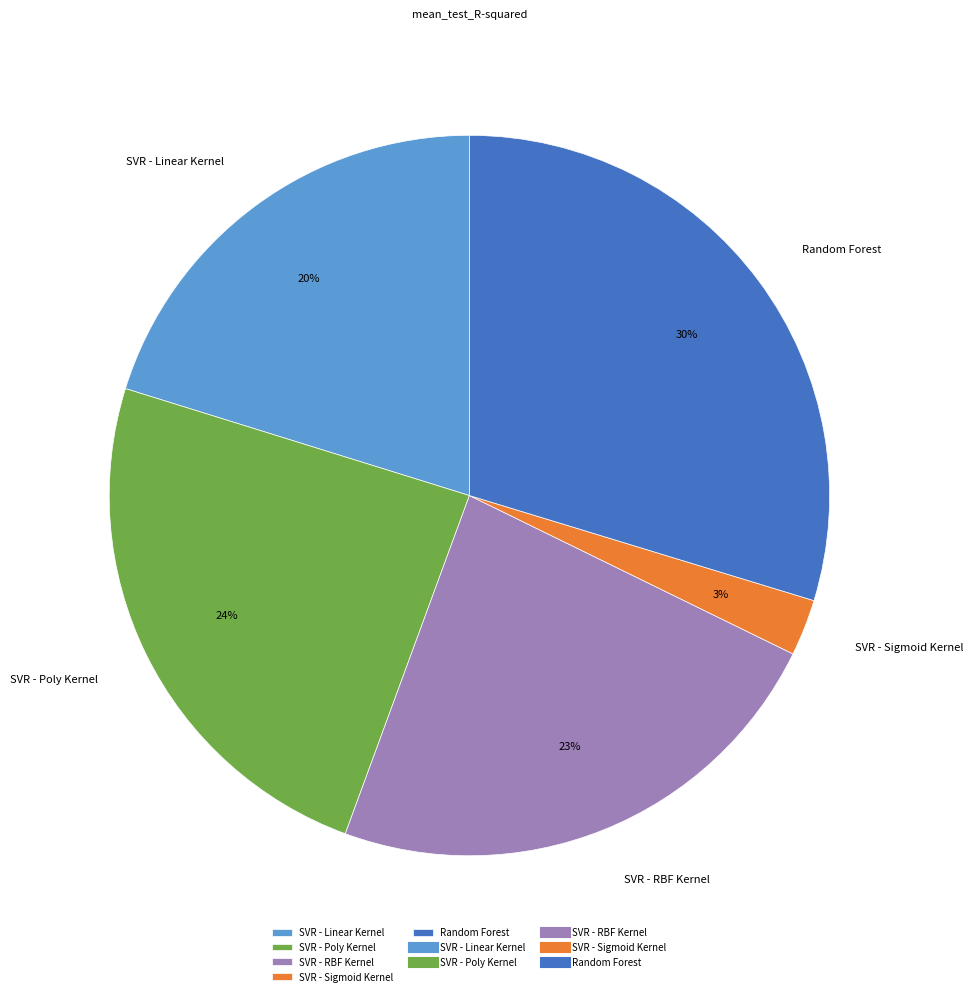

Combined, do Random Forest and SVR - RBF Kernel account for over 50%?

Yes